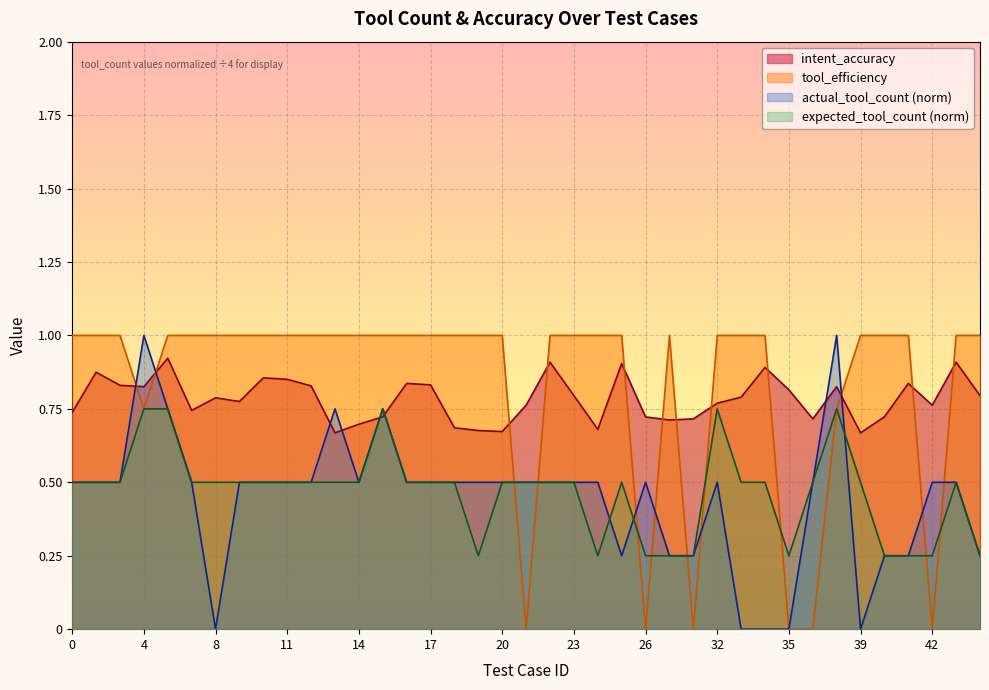

What value does the intent_accuracy series have at 38?

0.8